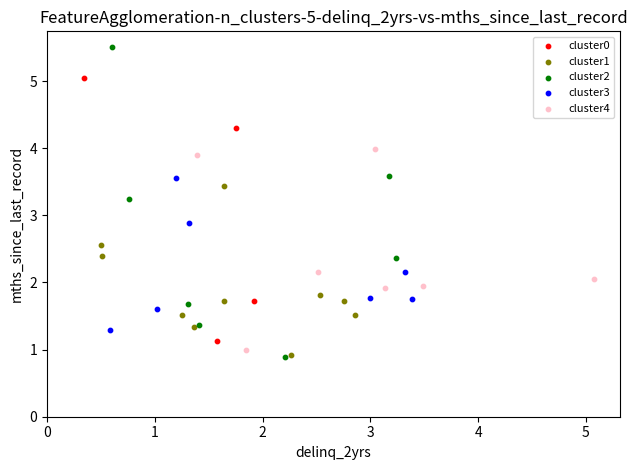

Which series has the largest Y range (max minus min)?

cluster2